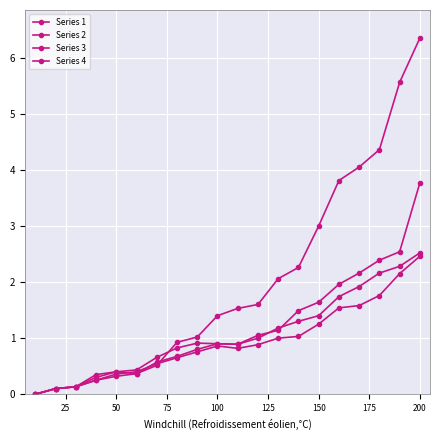

How many distinct data groups are displayed?

4